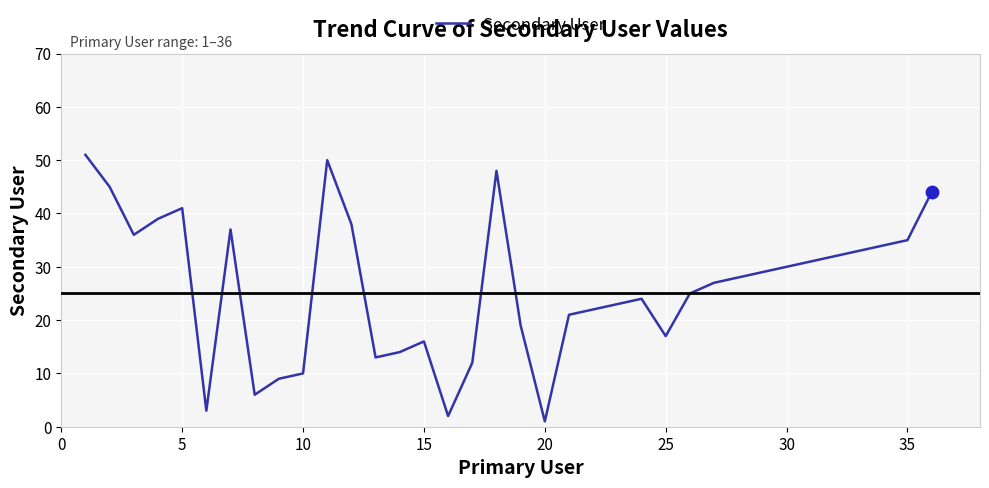

What is the maximum value shown in the chart?

51